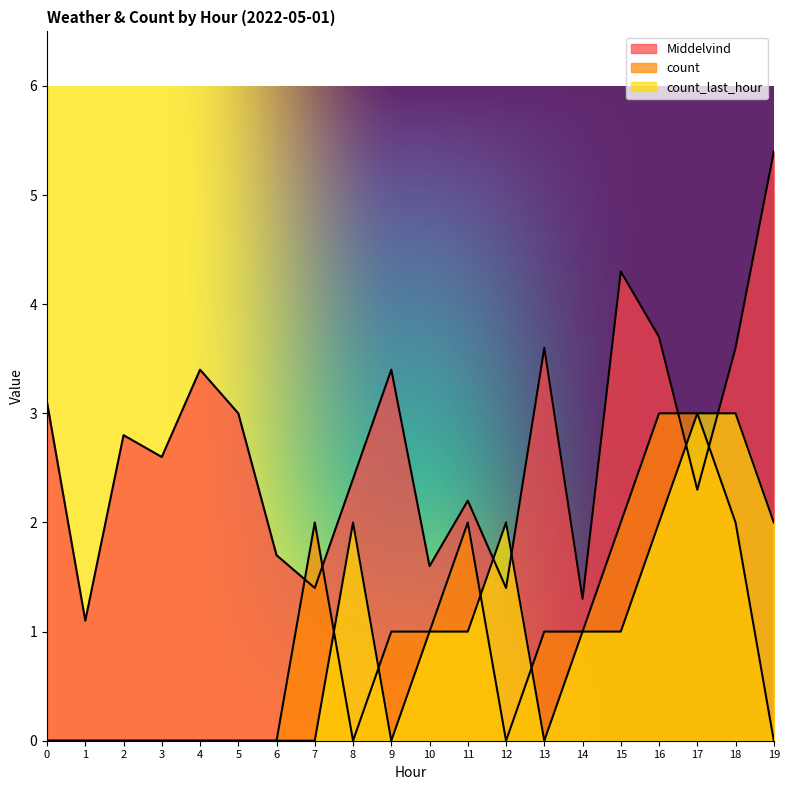

Reading left to right, list all the values displayed in this chart.

Middelvind: 0=3.1	1=1.1	2=2.8	3=2.6	4=3.4	5=3.0	6=1.7	7=1.4	8=2.4	9=3.4	10=1.6	11=2.2	12=1.4	13=3.6	14=1.3	15=4.3	16=3.7	17=2.3	18=3.6	19=5.4
count: 0=0.0	1=0.0	2=0.0	3=0.0	4=0.0	5=0.0	6=0.0	7=2.0	8=0.0	9=1.0	10=1.0	11=2.0	12=0.0	13=1.0	14=1.0	15=2.0	16=3.0	17=3.0	18=2.0	19=0.0
count_last_hour: 0=0.0	1=0.0	2=0.0	3=0.0	4=0.0	5=0.0	6=0.0	7=0.0	8=2.0	9=0.0	10=1.0	11=1.0	12=2.0	13=0.0	14=1.0	15=1.0	16=2.0	17=3.0	18=3.0	19=2.0